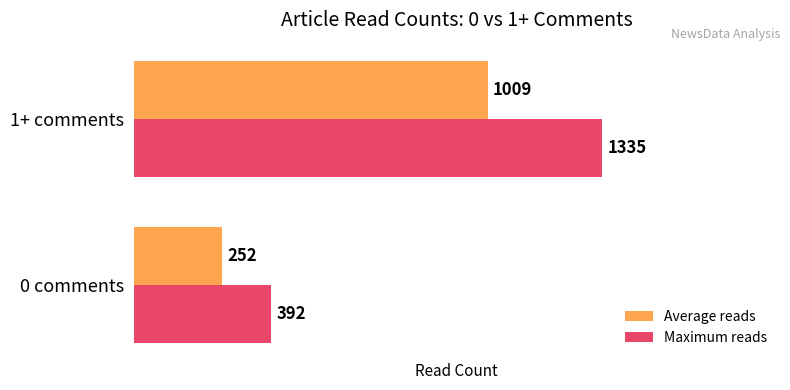

How many categories are shown in the chart?

2